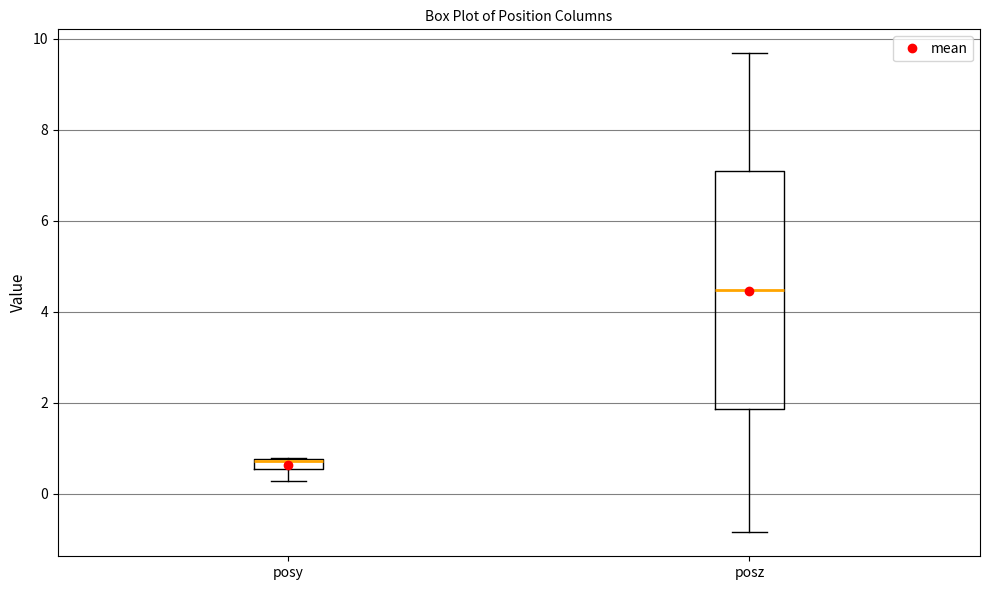

Comparing the boxes themselves (not the whiskers), which one is the tallest?

posz